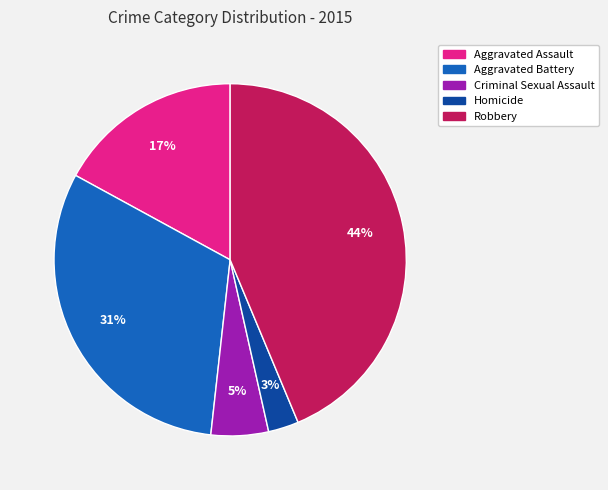

True or false: Aggravated Battery accounts for 21% of the total.

False